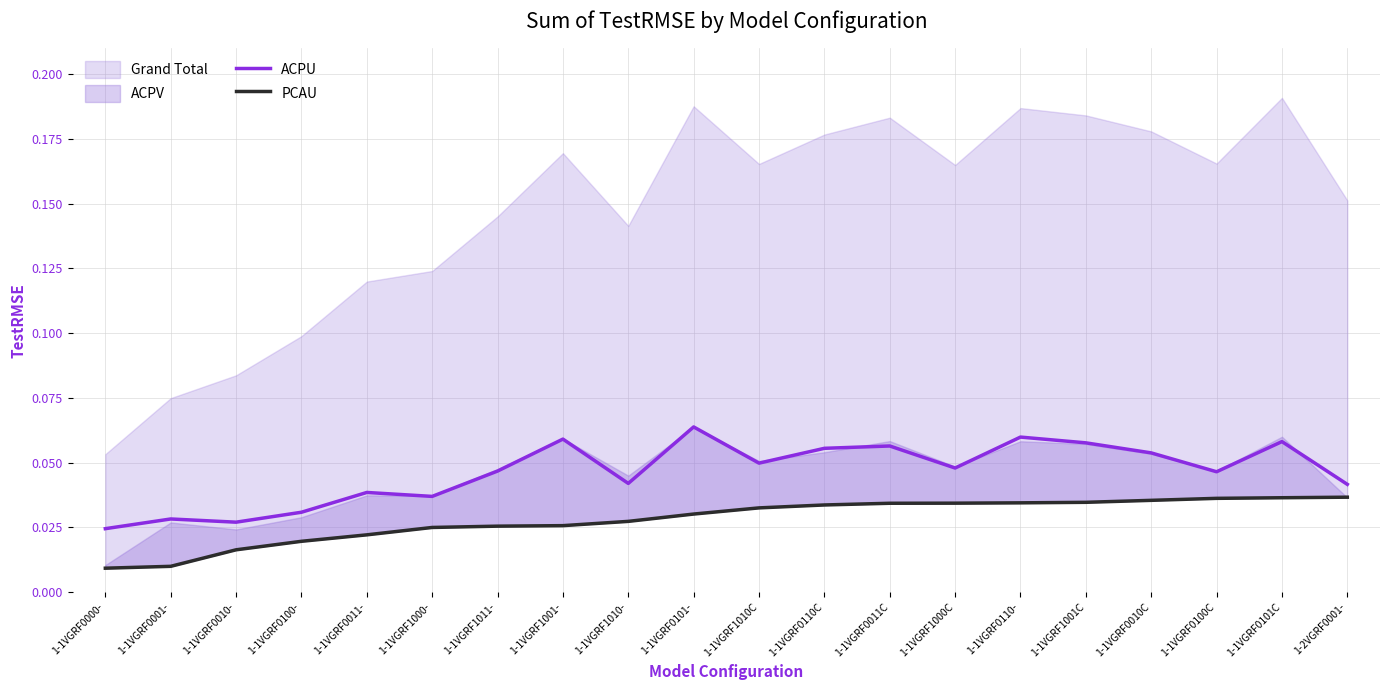

Does the chart display data point markers on the line(s)?

No